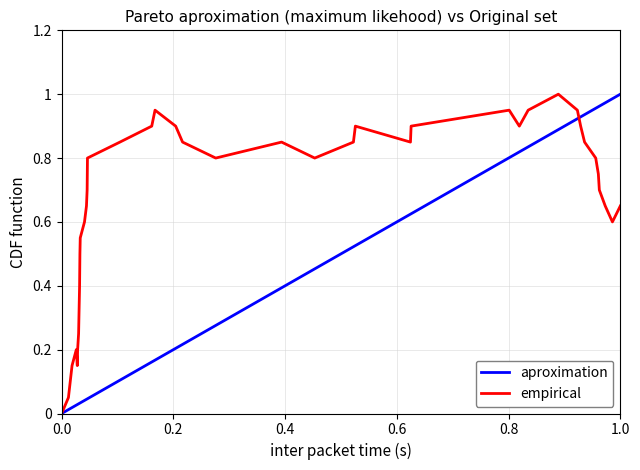

Rank the series by their average value, from highest to lowest.

empirical, aproximation